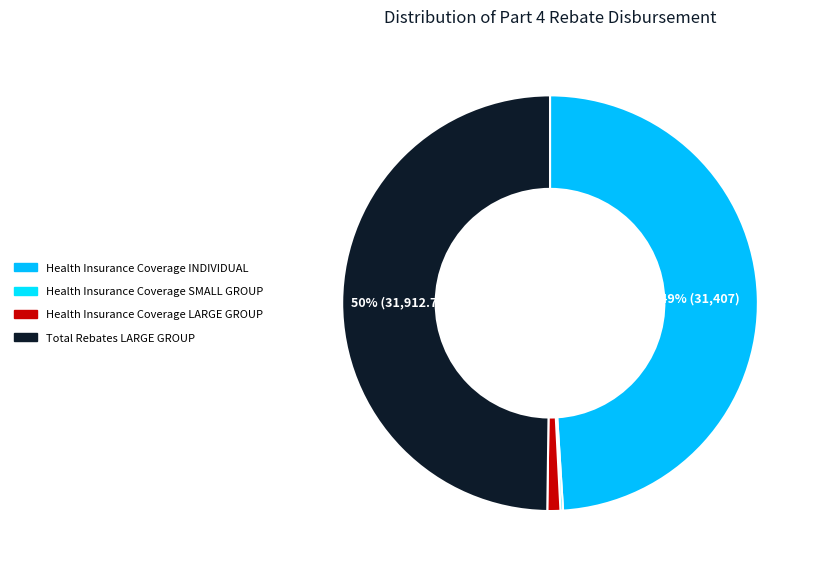

To the nearest percent, what portion does Health Insurance Coverage LARGE GROUP represent?

1%